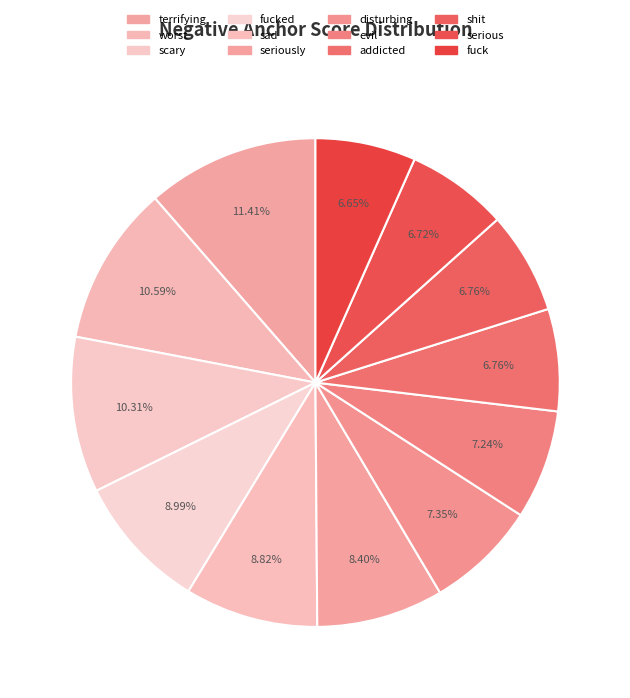

To the nearest percent, what portion does evil represent?

7%